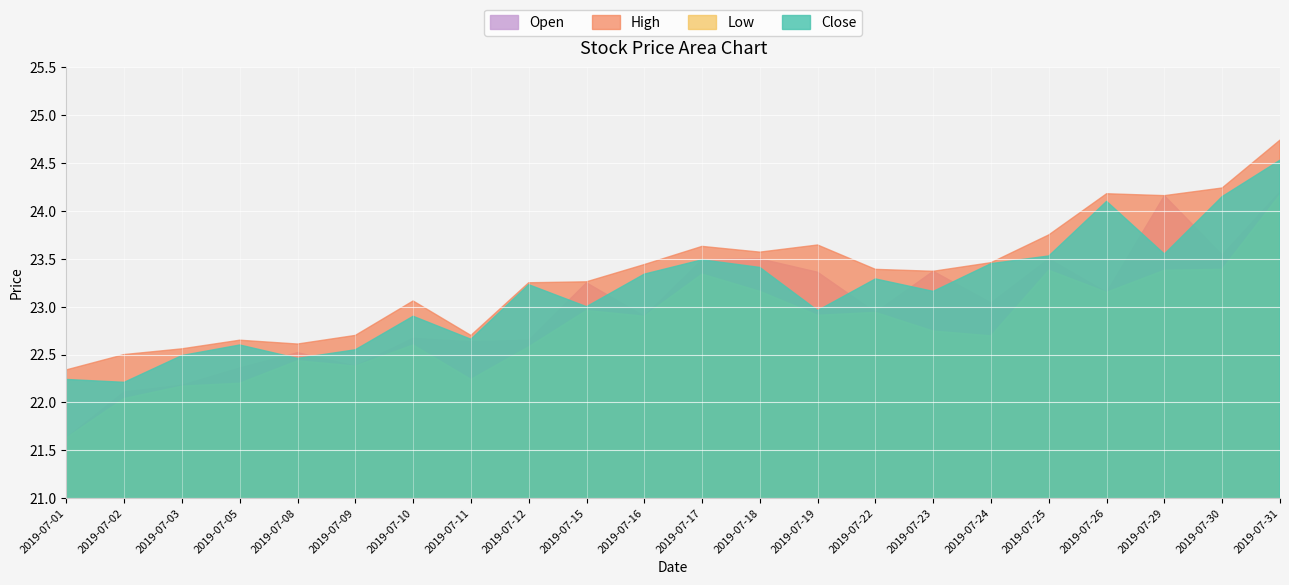

True or false: High and Low intersect in this chart.

False